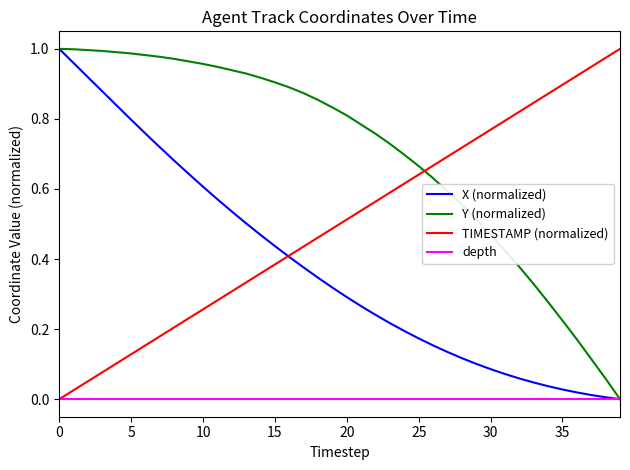

How many categories are shown in the chart?

40